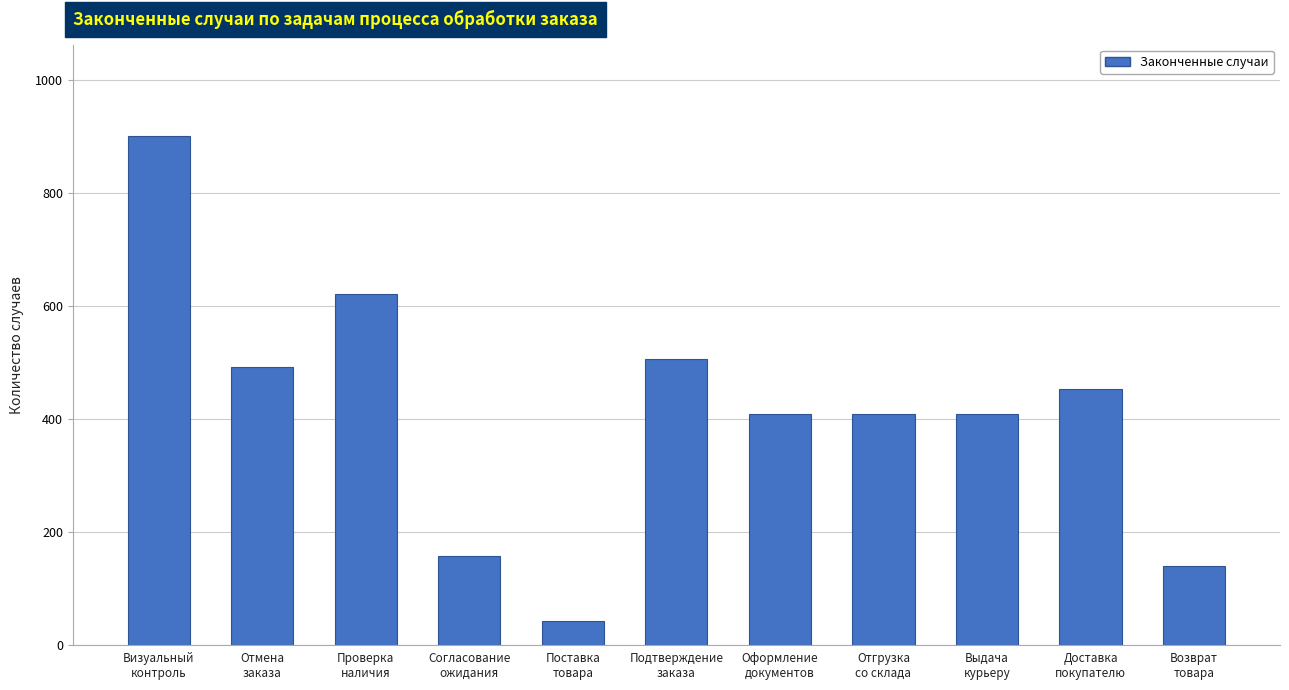

Which label corresponds to the largest value in the chart?

Визуальный
контроль